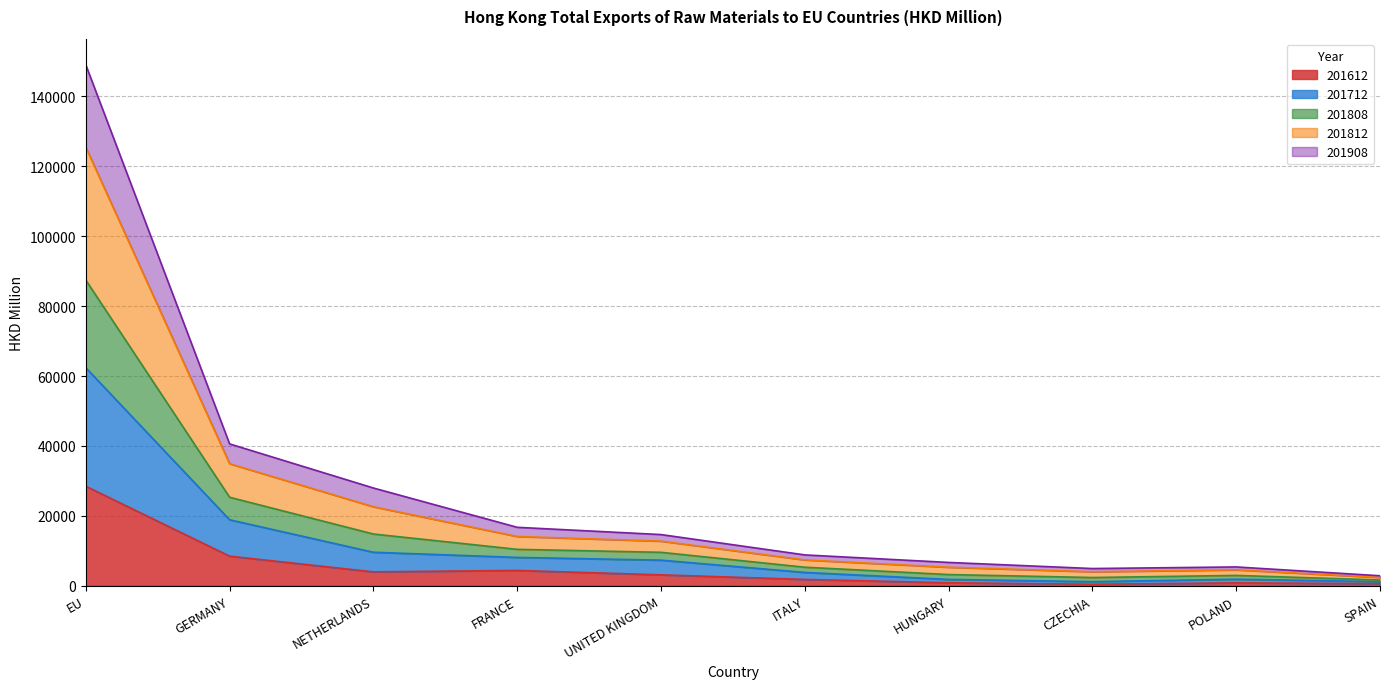

How many interior local peaks does the 201908 series have?

1